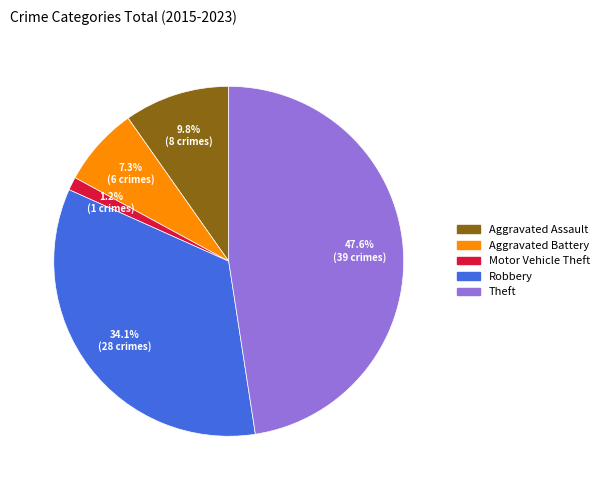

What is the ratio of the value at Robbery to the value at Aggravated Assault?

3.5